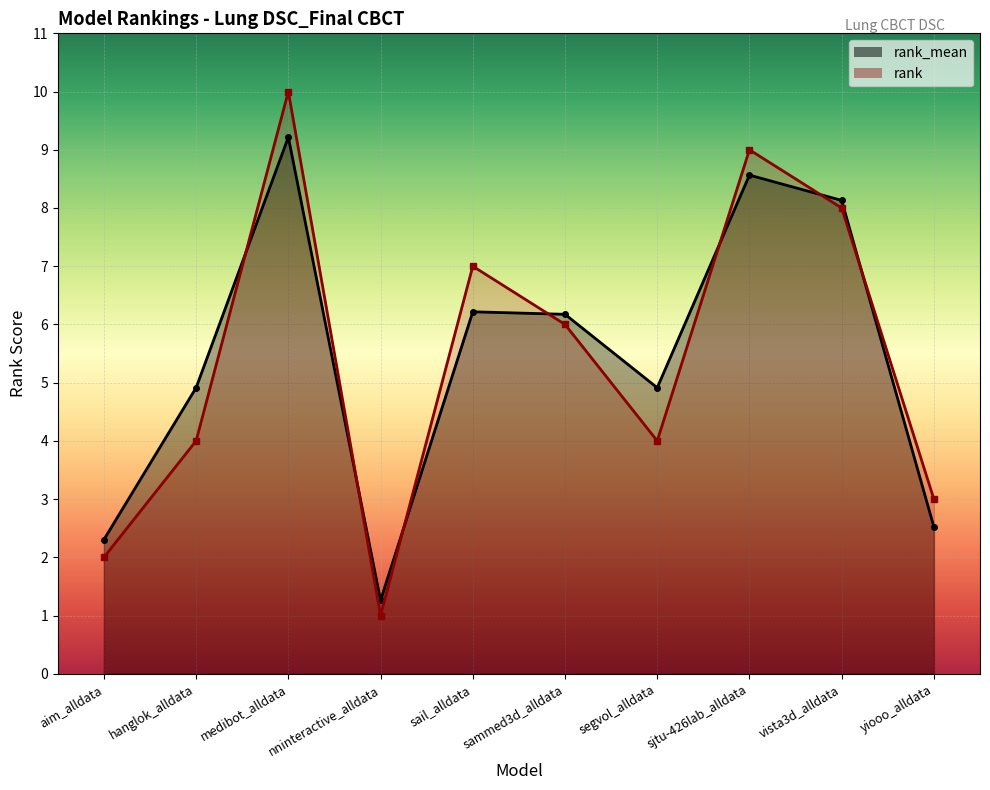

List the series in order of their overall mean, lowest first.

rank, rank_mean